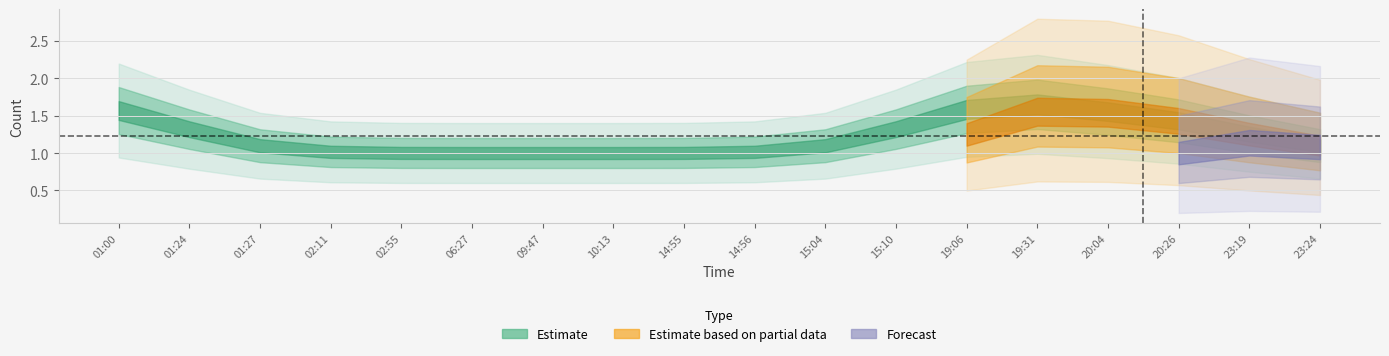

What is the difference between the highest and lowest values at 02:55?

1